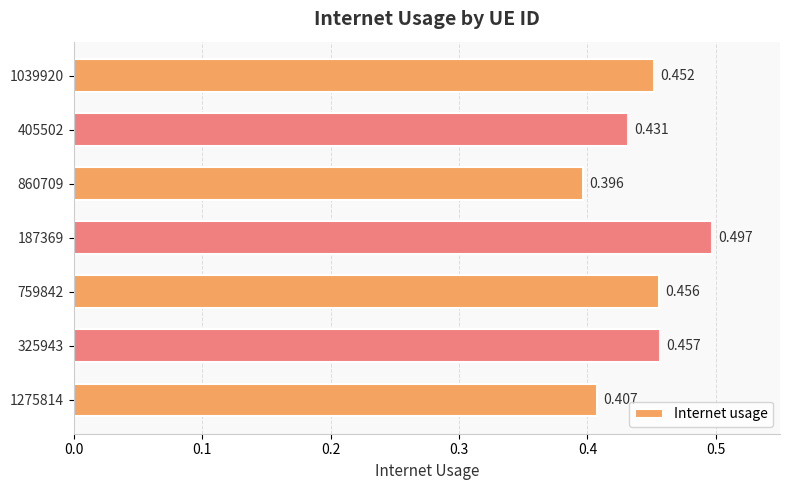

List the labels in order of value, smallest first.

860709, 1275814, 405502, 1039920, 759842, 325943, 187369